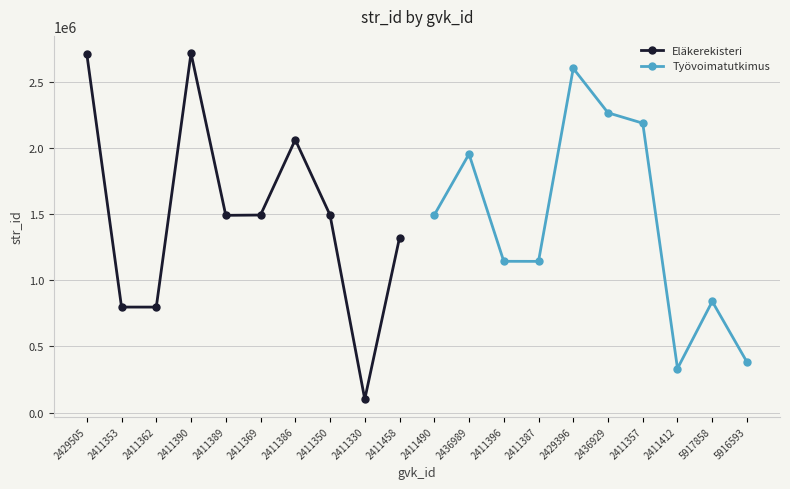

Which series has the largest total across all categories?

Eläkerekisteri